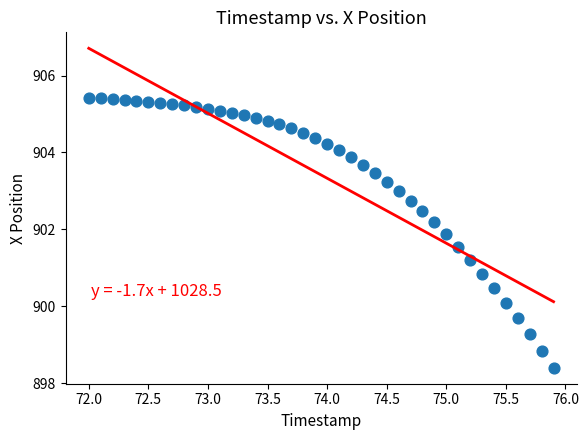

What is the range of Y values (max minus min)?

7.0